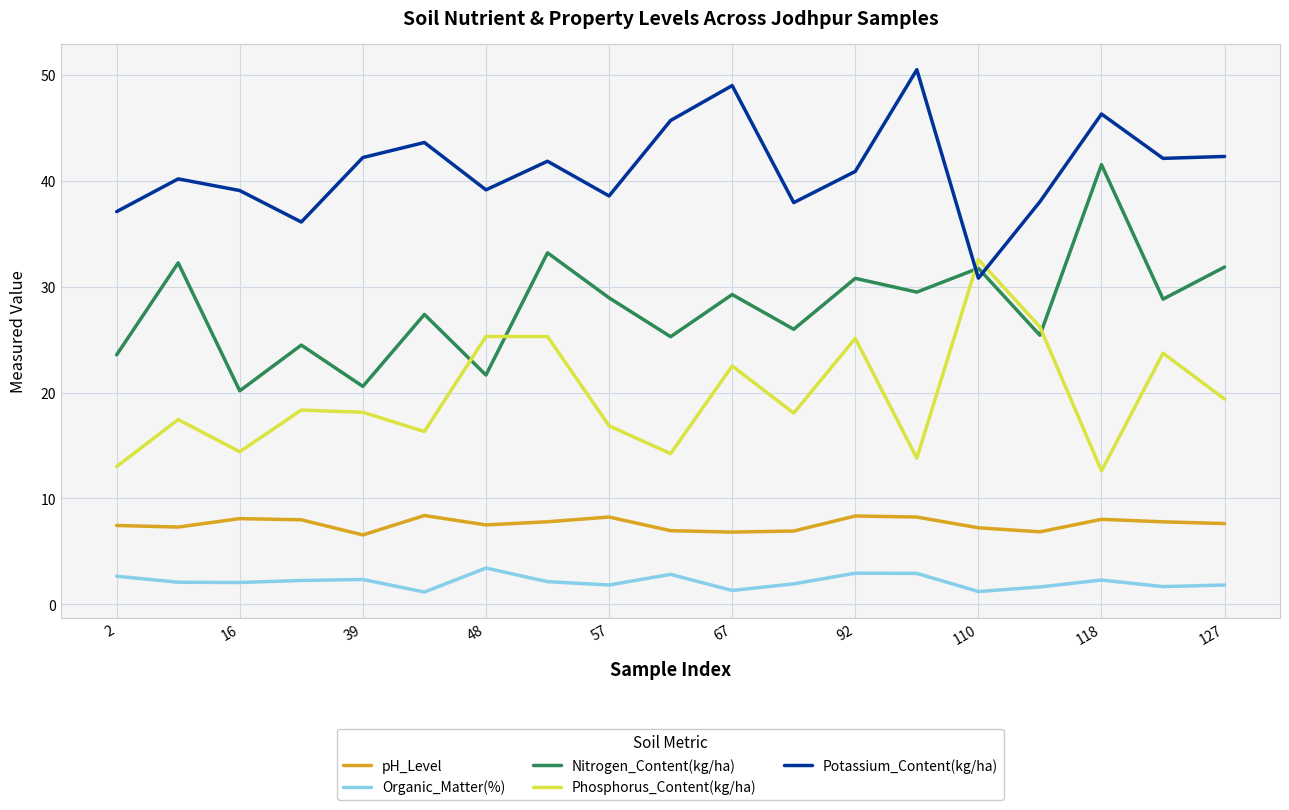

What is the smallest value displayed?

1.2